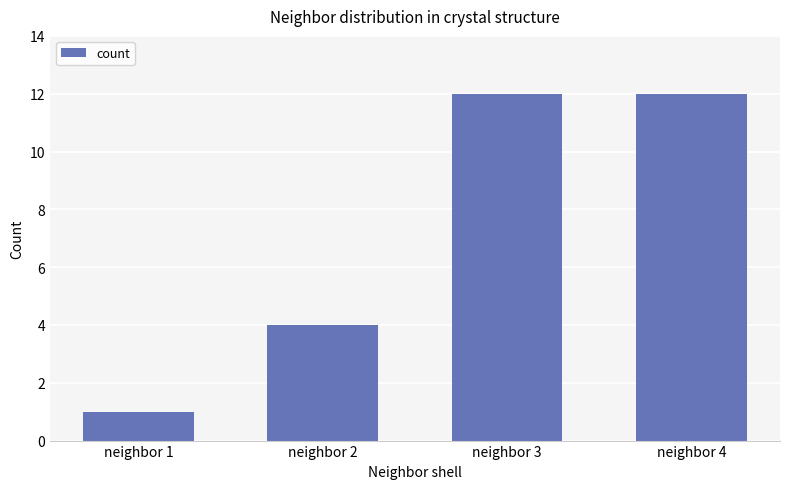

Approximately how many times larger is the value at neighbor 2 compared to neighbor 4?

0.3